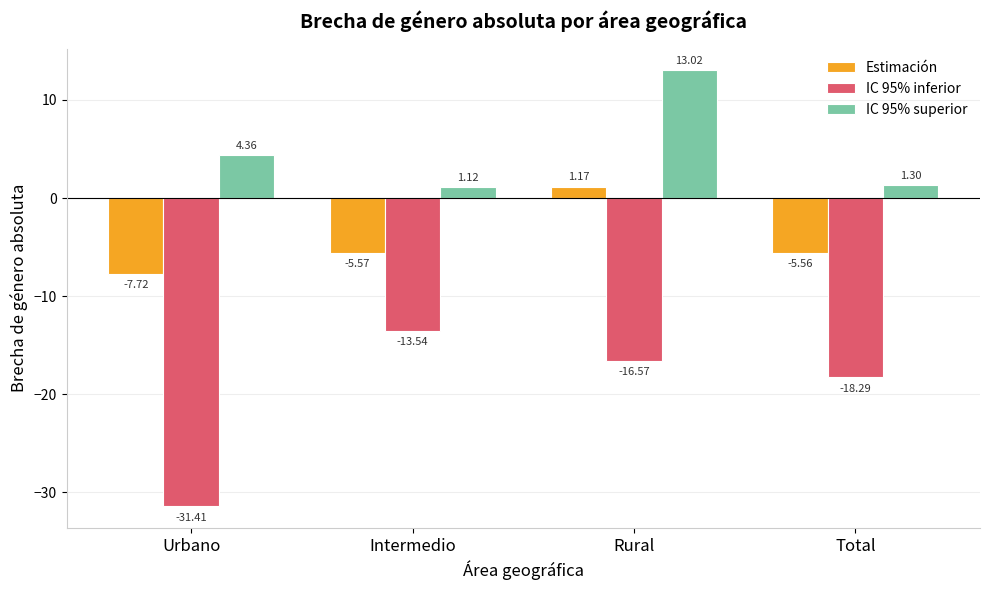

What is the spread (max minus min) of values at Intermedio?

14.7